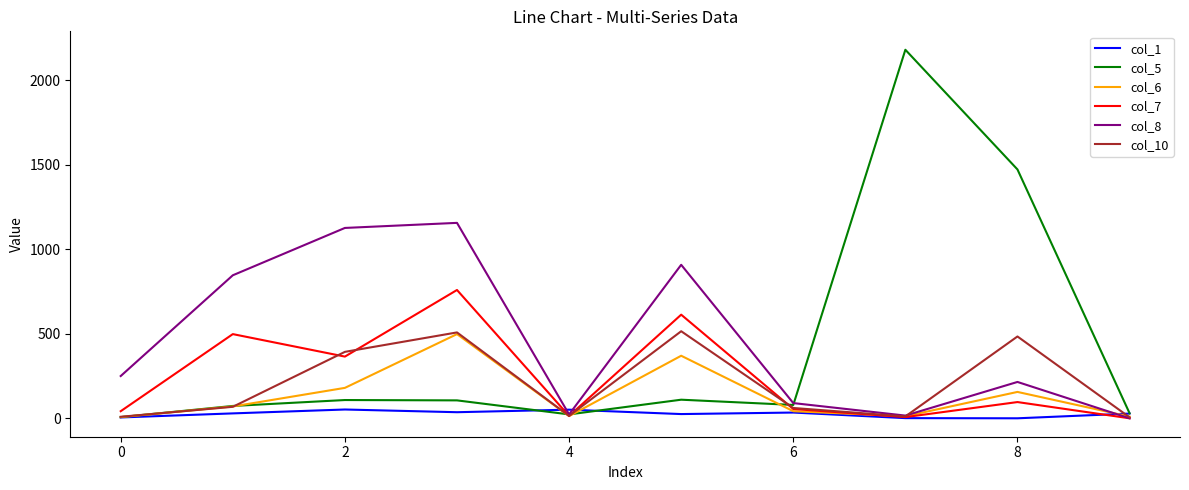

Which series has the widest spread of values?

col_5